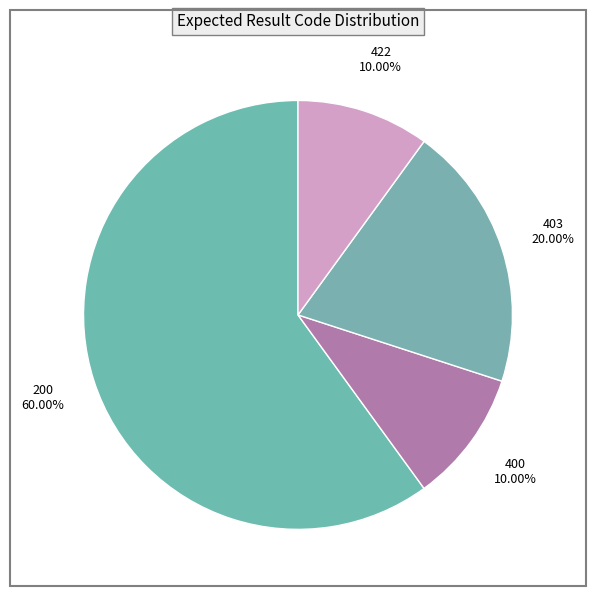

What is the largest slice in the pie chart?

200